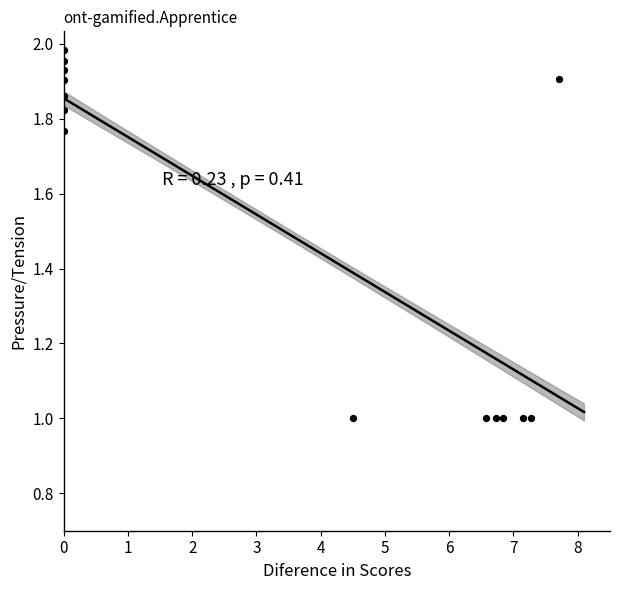

What is the range of Y values (max minus min)?

1.0